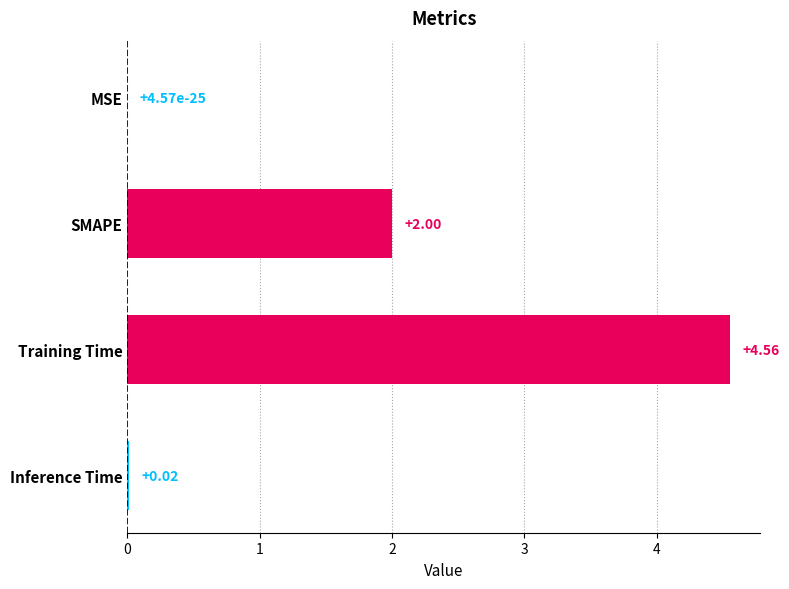

What is the sum of the values at SMAPE and MSE?

2.0